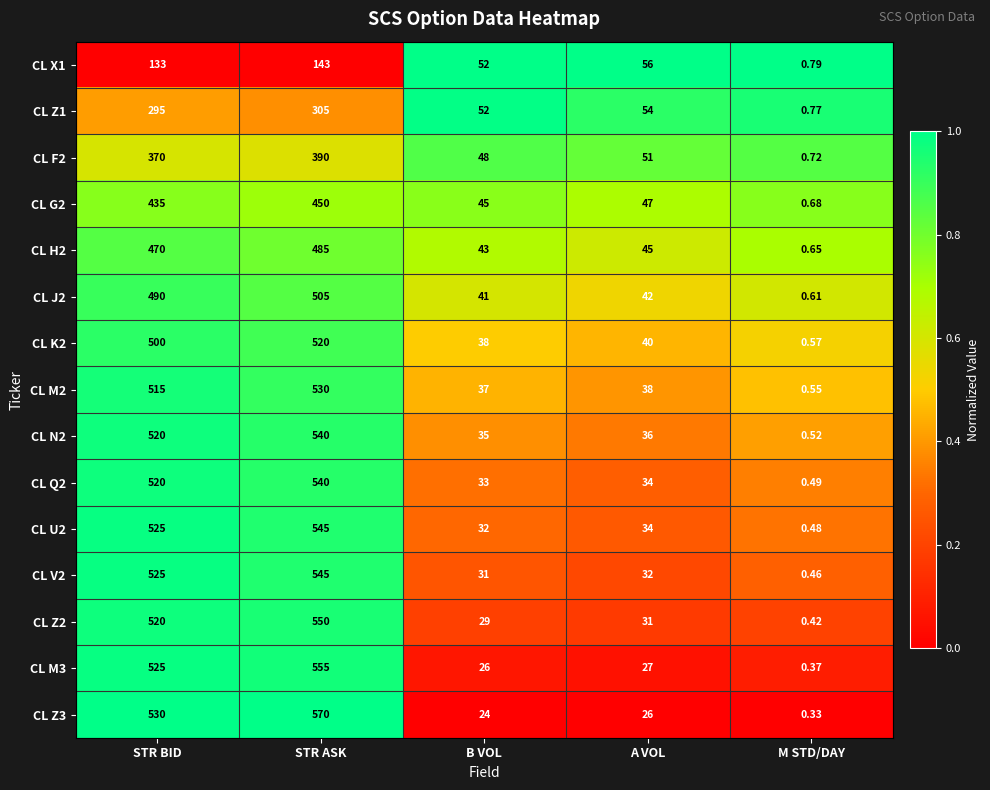

At which category is the sum across all series the highest?

STR ASK